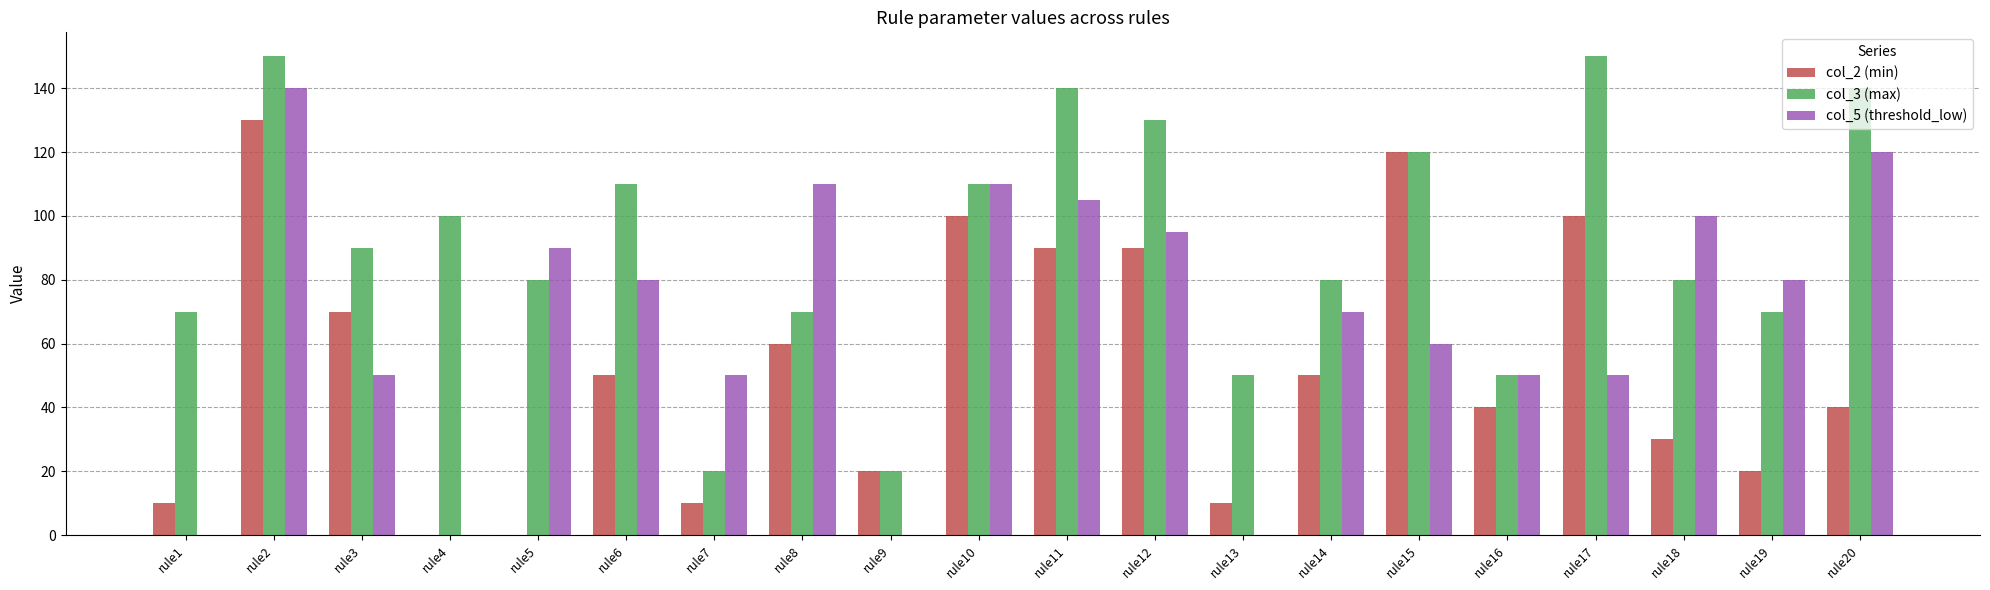

How many categories are shown in the chart?

20